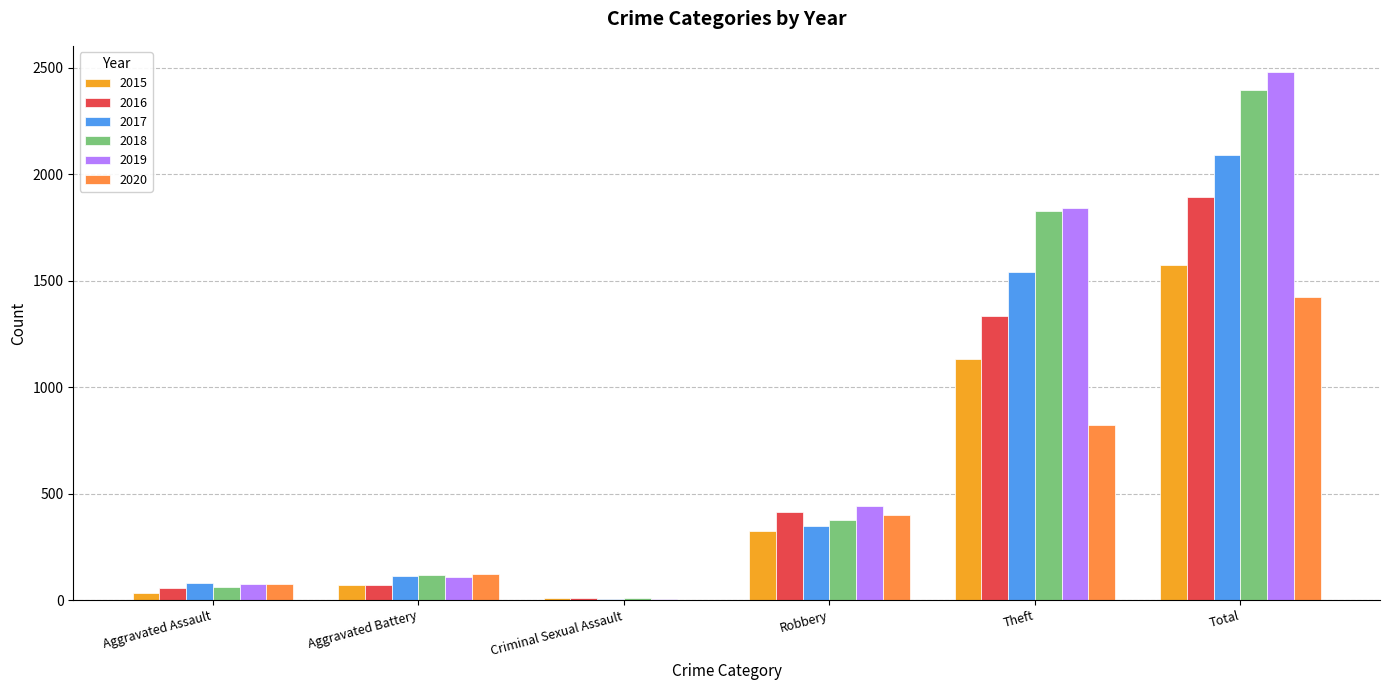

Which series changed the most between Theft and Total?

2019